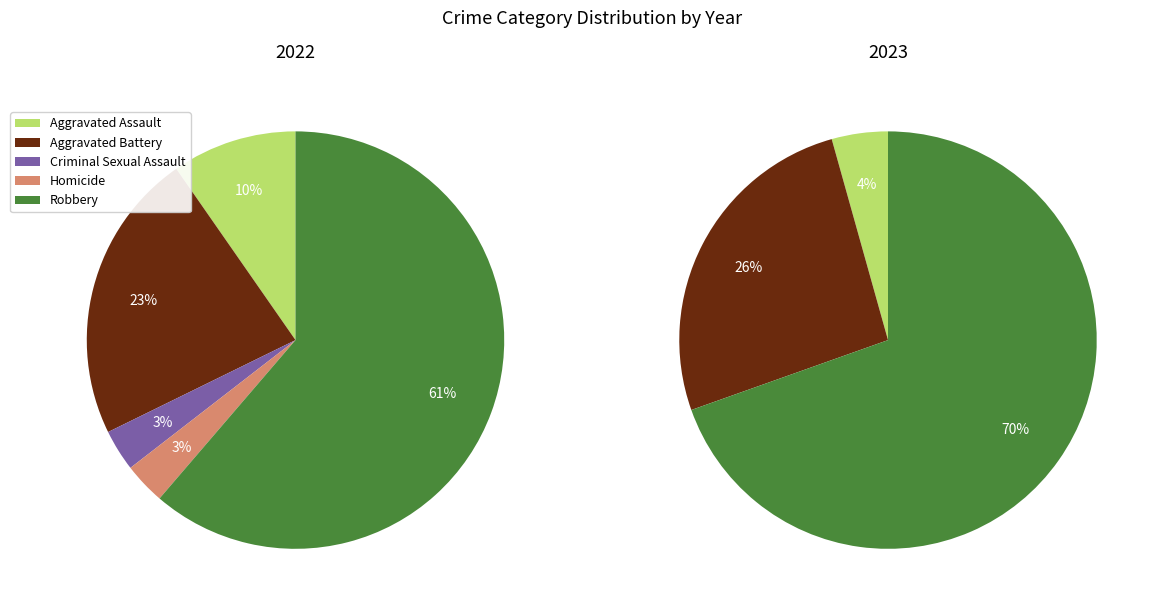

What percentage do values_2023 and 3 together represent?

70.8%